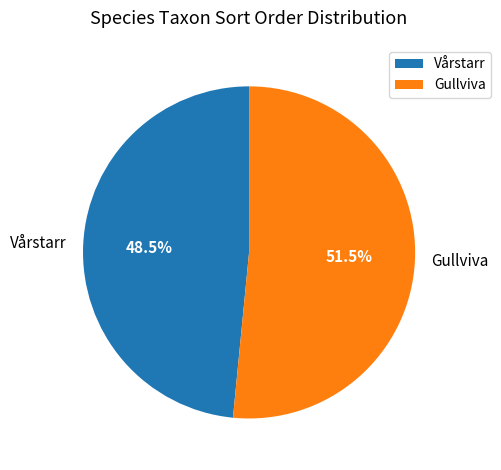

Combined, do Vårstarr and Gullviva account for over 50%?

Yes